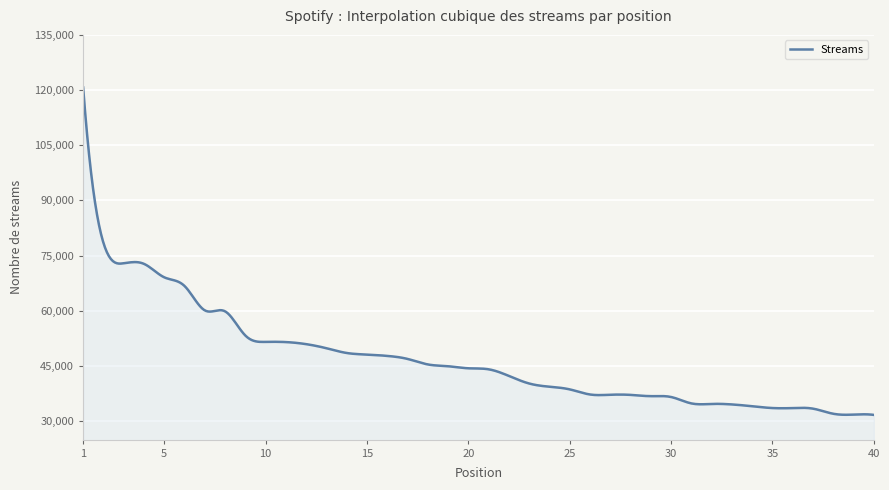

What is the difference between the maximum and minimum values?

88996.0